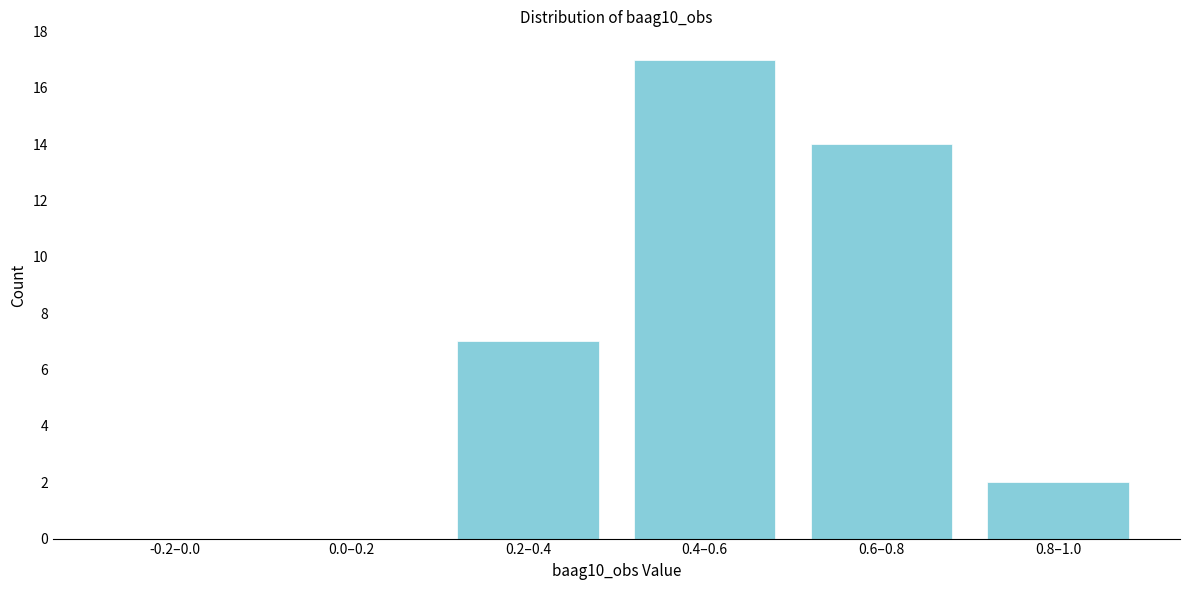

Reading right to left, what are all the values shown in this chart?

0.8–1.0=2	0.6–0.8=14	0.4–0.6=17	0.2–0.4=7	0.0–0.2=0	-0.2–0.0=0